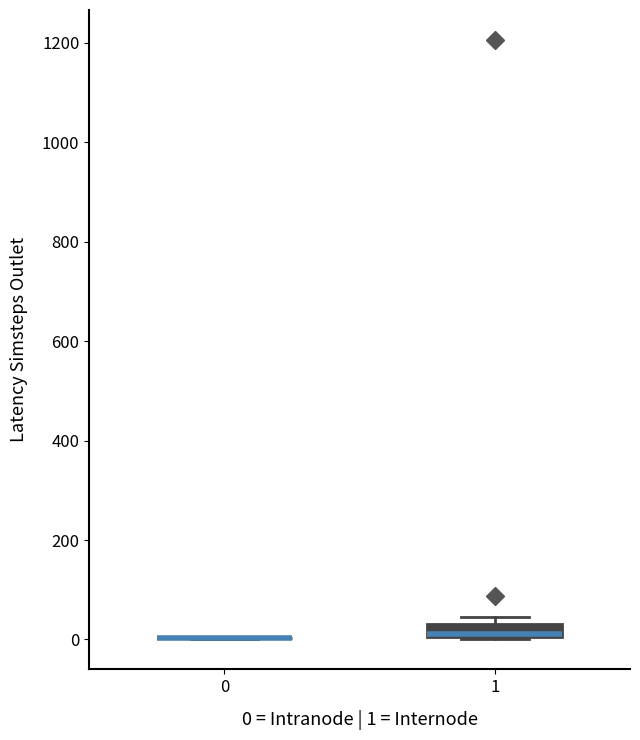

Which box is the tallest, from its lower edge to its upper edge?

1